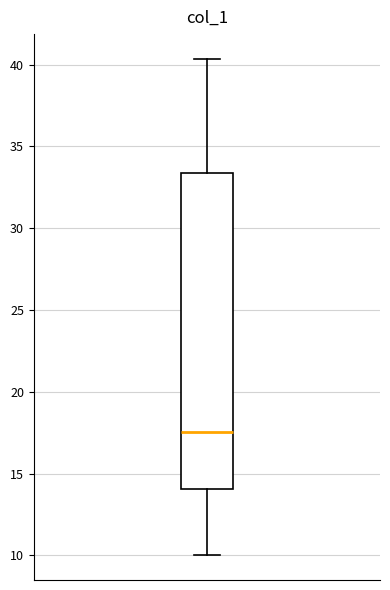

Read this box plot against the y-axis: the position of the median line, the range covered by the box, and the ends of both whiskers. The values are not printed on the chart, so give them approximately, as read against the axis.

median 17.5, box 14.0 to 33.5, whiskers 10.0 to 40.5